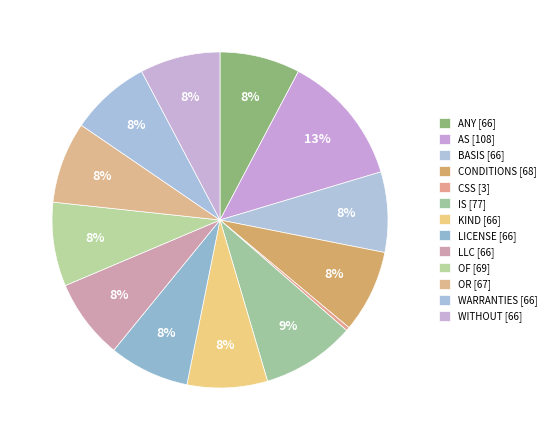

Between LLC and AS, which is larger?

AS